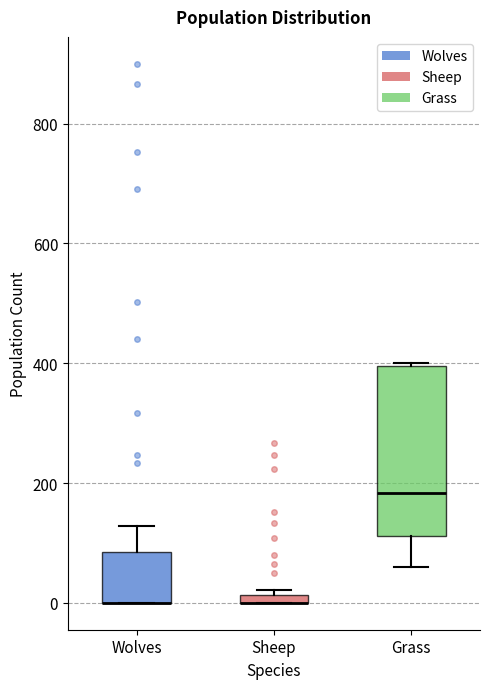

Which box is the tallest, from its lower edge to its upper edge?

Grass